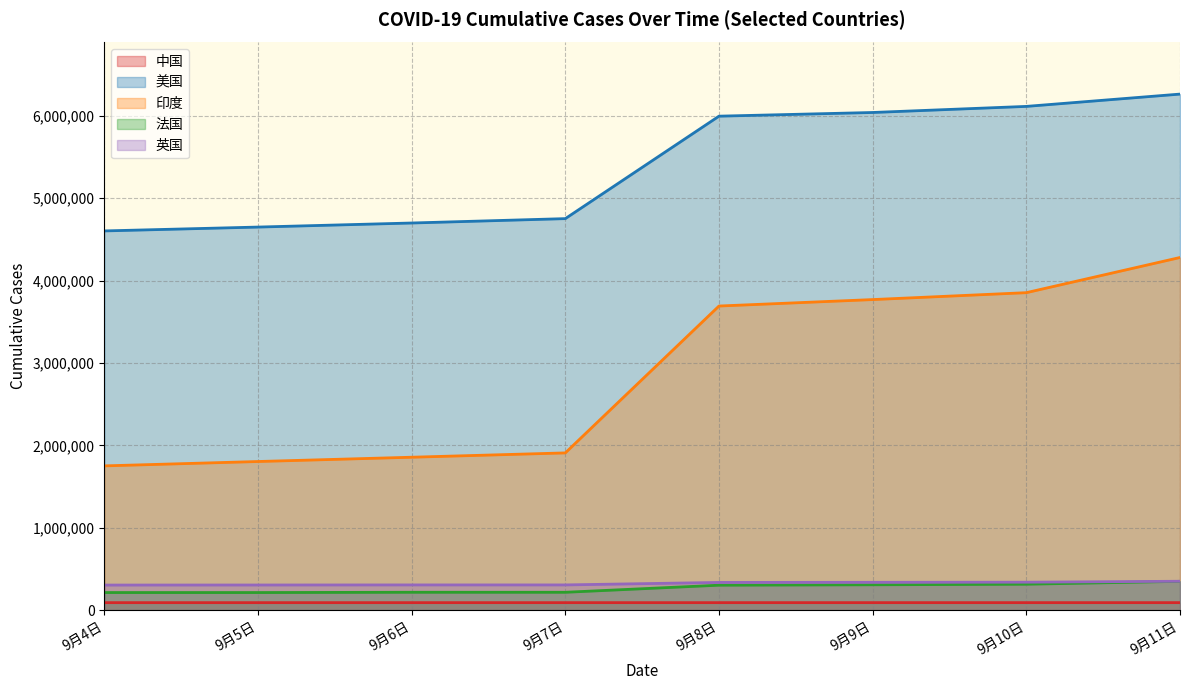

True or false: 印度 and 英国 intersect in this chart.

False